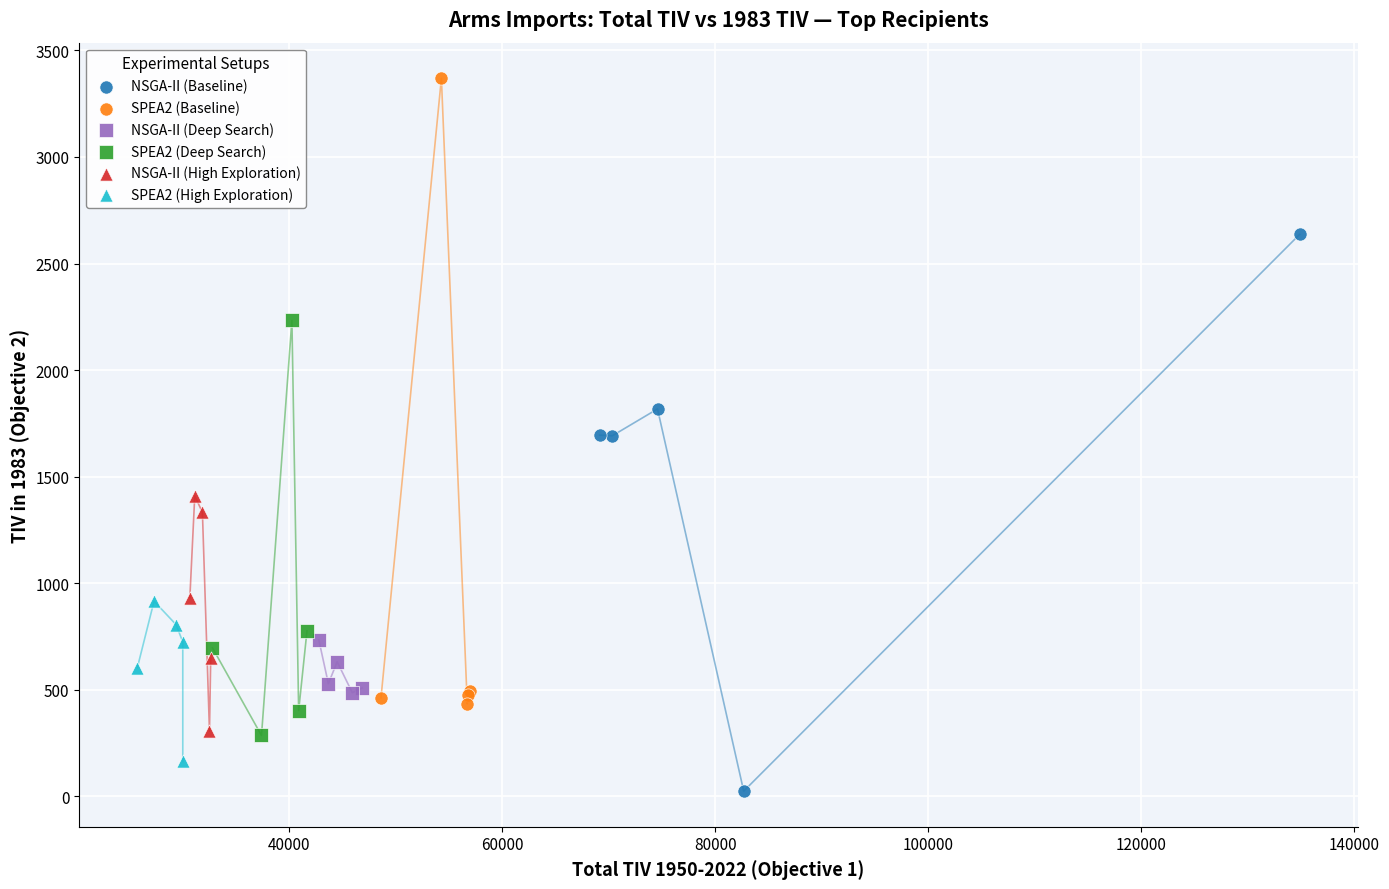

Which series reaches the minimum Y coordinate?

NSGA-II (Baseline)